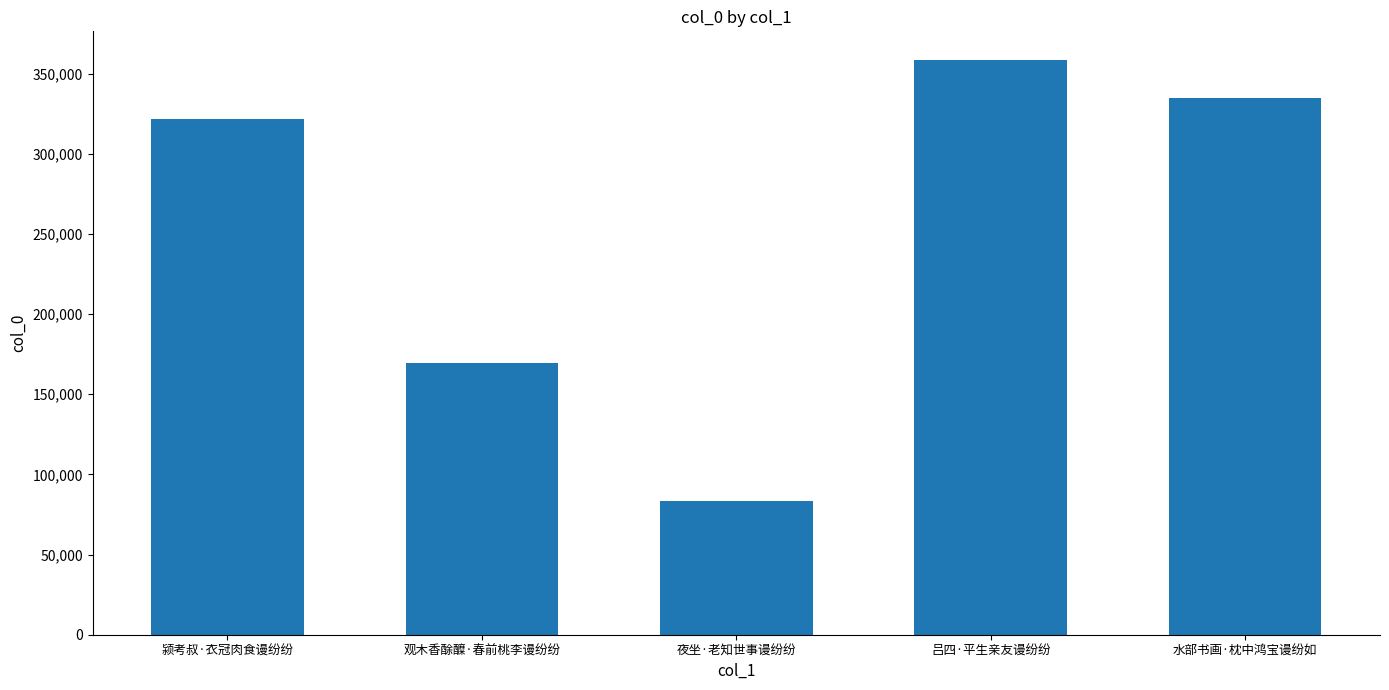

Where is the data nearest to the value 220926?

观木香酴醾·春前桃李谩纷纷